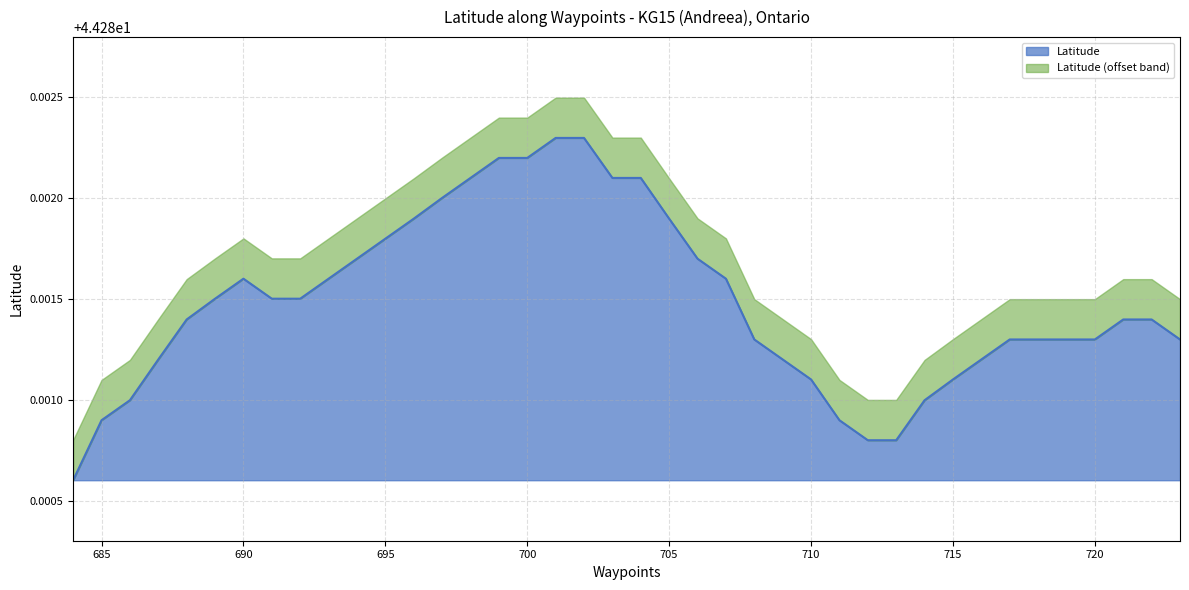

What is the approximate value at 707?

44.3